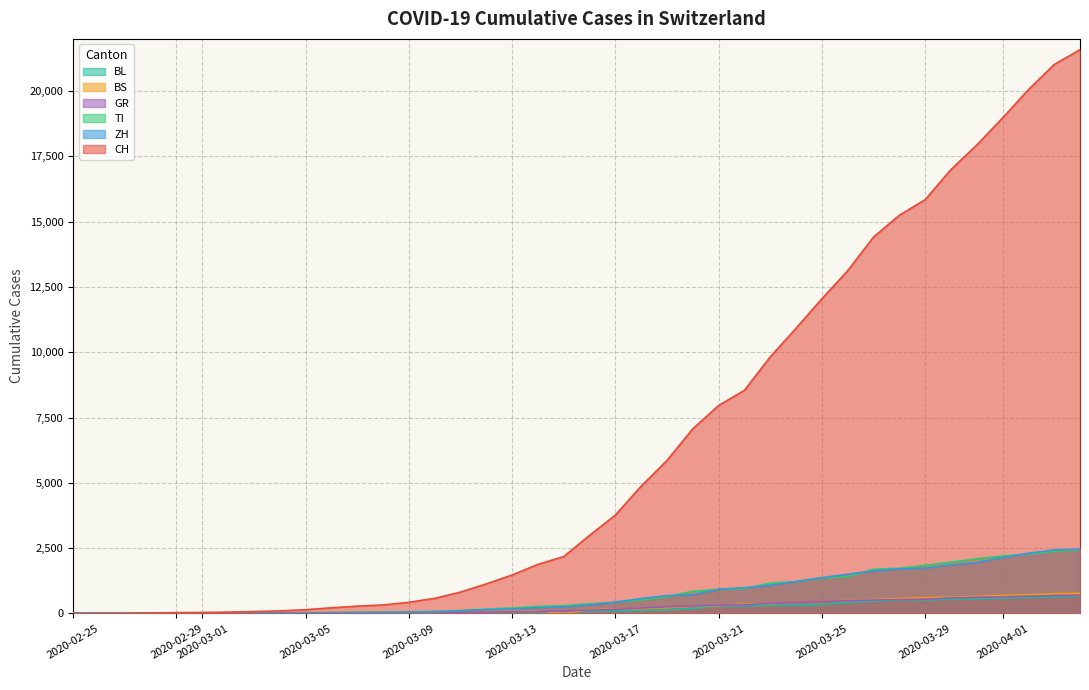

At how many categories does at least one series exceed 12656?

10